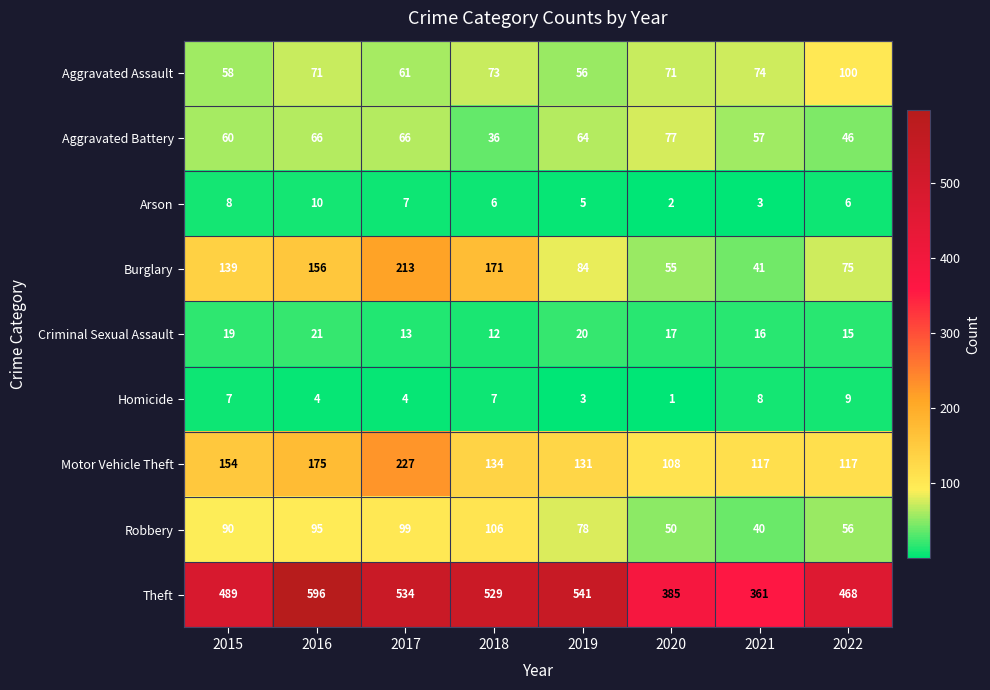

Which series changed the most between 2020 and 2022?

Theft